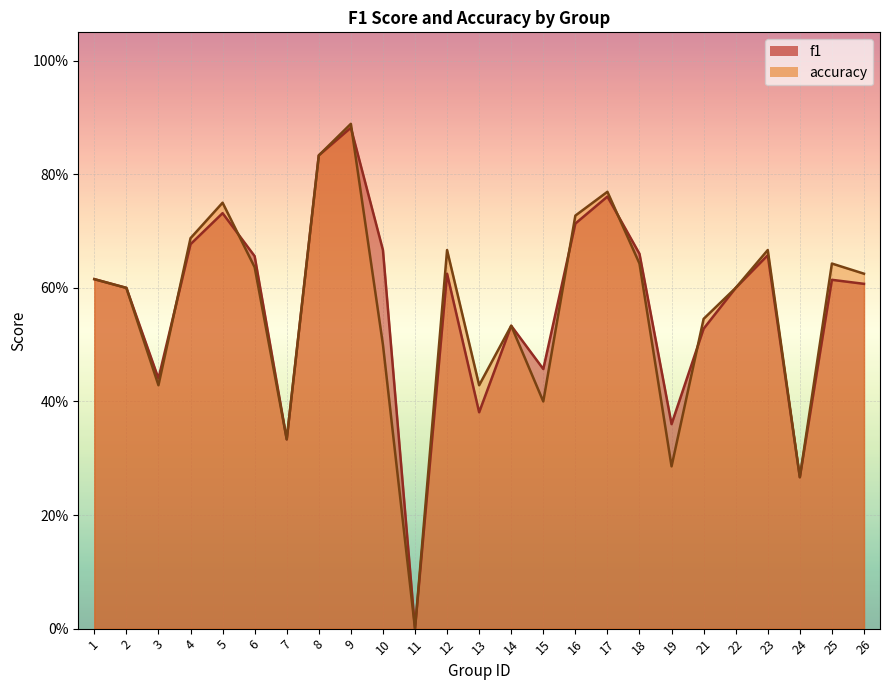

At which category is the sum across all series the highest?

9